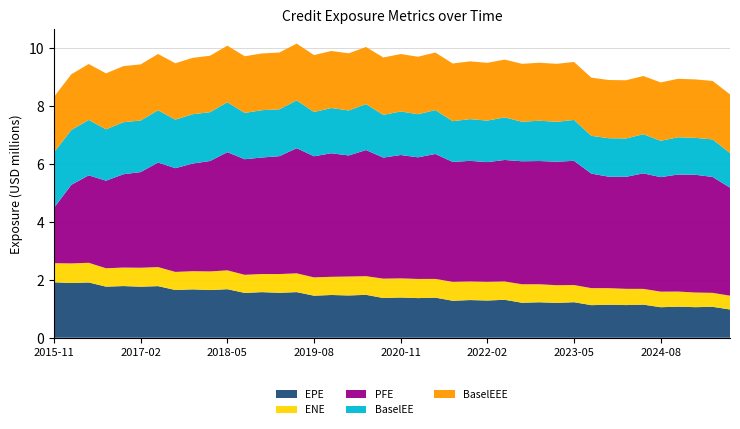

Reading right to left, list all the values displayed in this chart.

EPE: 2025-08-29=975556.4	2025-05-30=1066713.4	2025-02-28=1055377.4	2024-11-29=1072749.4	2024-08-30=1053170.6	2024-05-31=1142571.2	2024-02-29=1127454.6	2023-11-30=1139030.1	2023-08-31=1124885.1	2023-05-31=1226267.7	2023-02-28=1203606.4	2022-11-30=1224438.1	2022-08-31=1207881.4	2022-05-31=1309936.9	2022-02-28=1285153.7	2021-11-30=1300686.2	2021-08-31=1276778.2	2021-05-28=1384250.1	2021-02-26=1367882.4	2020-11-30=1389203.7	2020-08-28=1370897.9	2020-05-29=1481144.8	2020-02-28=1459736.1	2019-11-29=1475697.5	2019-08-30=1451213.5	2019-05-31=1575030.5	2019-02-28=1551263.0	2018-11-30=1574473.8	2018-08-31=1547488.8	2018-05-31=1675600.0	2018-02-28=1645760.1	2017-11-30=1670193.5	2017-08-31=1648320.9	2017-05-31=1781674.9	2017-02-28=1762445.0	2016-11-30=1783812.3	2016-08-31=1764100.3	2016-05-31=1908181.4	2016-02-29=1891077.8	2015-11-30=1914330.5
ENE: 2025-08-29=476459.1	2025-05-30=482838.0	2025-02-28=505500.1	2024-11-29=521346.9	2024-08-30=538240.8	2024-05-31=544330.5	2024-02-29=560696.8	2023-11-30=572520.3	2023-08-31=587350.4	2023-05-31=593317.8	2023-02-28=609744.9	2022-11-30=622189.9	2022-08-31=637929.0	2022-05-31=632008.4	2022-02-28=645504.7	2021-11-30=640678.1	2021-08-31=653073.7	2021-05-28=646648.0	2021-02-26=661751.5	2020-11-30=660404.4	2020-08-28=669235.8	2020-05-29=644239.8	2020-02-28=653761.5	2019-11-29=627721.7	2019-08-30=632590.9	2019-05-31=647924.4	2019-02-28=647508.2	2018-11-30=625966.8	2018-08-31=625268.1	2018-05-31=650566.5	2018-02-28=643673.8	2017-11-30=626784.2	2017-08-31=624126.1	2017-05-31=657457.4	2017-02-28=654310.8	2016-11-30=638842.9	2016-08-31=634489.1	2016-05-31=679545.9	2016-02-29=674503.0	2015-11-30=659745.0
PFE: 2025-08-29=3728944.1	2025-05-30=4001249.6	2025-02-28=4065907.9	2024-11-29=4040719.0	2024-08-30=3953732.1	2024-05-31=3988577.6	2024-02-29=3867257.0	2023-11-30=3848324.3	2023-08-31=3954519.6	2023-05-31=4288044.3	2023-02-28=4265142.4	2022-11-30=4254279.4	2022-08-31=4246990.1	2022-05-31=4195687.0	2022-02-28=4133529.1	2021-11-30=4165246.5	2021-08-31=4140482.3	2021-05-28=4313529.8	2021-02-26=4199395.5	2020-11-30=4259254.0	2020-08-28=4179258.6	2020-05-29=4354056.5	2020-02-28=4179860.5	2019-11-29=4266058.0	2019-08-30=4181358.0	2019-05-31=4320813.0	2019-02-28=4070422.0	2018-11-30=4022339.0	2018-08-31=3990629.0	2018-05-31=4080694.0	2018-02-28=3812785.6	2017-11-30=3716471.0	2017-08-31=3582548.0	2017-05-31=3609000.0	2017-02-28=3303405.0	2016-11-30=3221731.0	2016-08-31=3023659.0	2016-05-31=3018887.0	2016-02-29=2715073.0	2015-11-30=1914330.5
BaselEE: 2025-08-29=1194528.2	2025-05-30=1297078.1	2025-02-28=1274379.2	2024-11-29=1286368.4	2024-08-30=1254368.2	2024-05-31=1351665.9	2024-02-29=1324687.1	2023-11-30=1329266.8	2023-08-31=1304176.2	2023-05-31=1412323.9	2023-02-28=1377065.0	2022-11-30=1391852.0	2022-08-31=1364337.7	2022-05-31=1470139.1	2022-02-28=1433091.0	2021-11-30=1441346.6	2021-08-31=1406535.7	2021-05-28=1515572.3	2021-02-26=1488846.2	2020-11-30=1503471.4	2020-08-28=1475269.9	2020-05-29=1585194.3	2020-02-28=1553735.1	2019-11-29=1562162.8	2019-08-30=1528601.8	2019-05-31=1650767.6	2019-02-28=1617686.5	2018-11-30=1633850.7	2018-08-31=1598943.6	2018-05-31=1723795.3	2018-02-28=1685741.3	2017-11-30=1703567.4	2017-08-31=1675856.6	2017-05-31=1805552.9	2017-02-28=1780274.5	2016-11-30=1797039.2	2016-08-31=1773093.1	2016-05-31=1914160.1	2016-02-29=1894019.5	2015-11-30=1914330.5
BaselEEE: 2025-08-29=2025717.9	2025-05-30=2018298.9	2025-02-28=2017919.2	2024-11-29=2017919.2	2024-08-30=2016006.7	2024-05-31=2009473.9	2024-02-29=2009435.5	2023-11-30=2009288.9	2023-08-31=2009288.9	2023-05-31=2002351.9	2023-02-28=2001816.7	2022-11-30=2001514.9	2022-08-31=2000084.6	2022-05-31=1995658.6	2022-02-28=1994952.7	2021-11-30=1994449.8	2021-08-31=1991656.7	2021-05-28=1987427.2	2021-02-26=1984139.8	2020-11-30=1983088.5	2020-08-28=1981197.5	2020-05-29=1973626.2	2020-02-28=1972871.2	2019-11-29=1969348.5	2019-08-30=1965076.4	2019-05-31=1961602.7	2019-02-28=1960607.3	2018-11-30=1959123.7	2018-08-31=1956403.8	2018-05-31=1953079.8	2018-02-28=1948656.7	2017-11-30=1946564.6	2017-08-31=1945732.3	2017-05-31=1943200.9	2017-02-28=1938711.5	2016-11-30=1936007.2	2016-08-31=1932104.1	2016-05-31=1930080.1	2016-02-29=1923199.5	2015-11-30=1914330.5